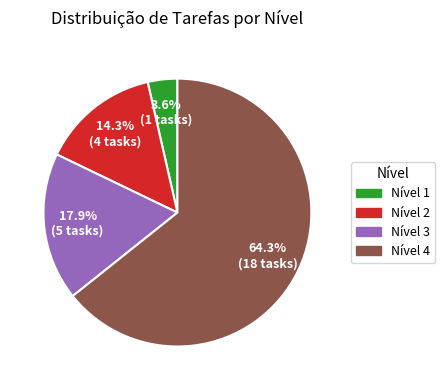

To the nearest percent, what is the difference between the largest and smallest slice percentages?

61%